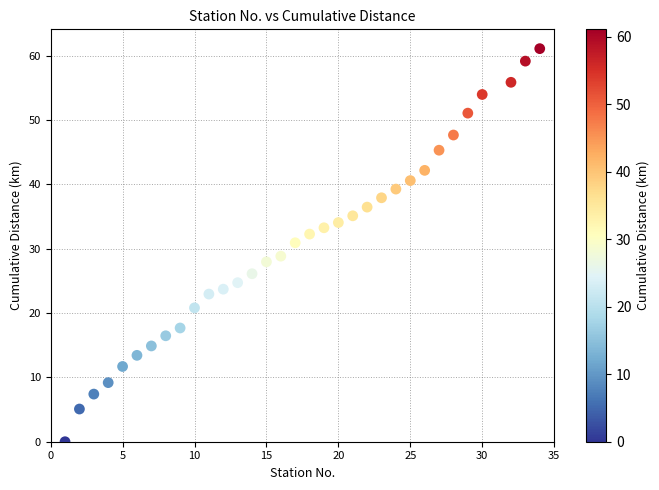

What is the range of Y values (max minus min)?

61.1